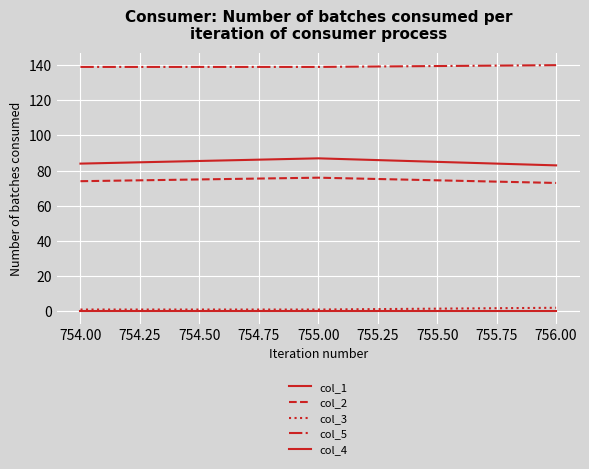

What is the average value of the col_1 series?

85